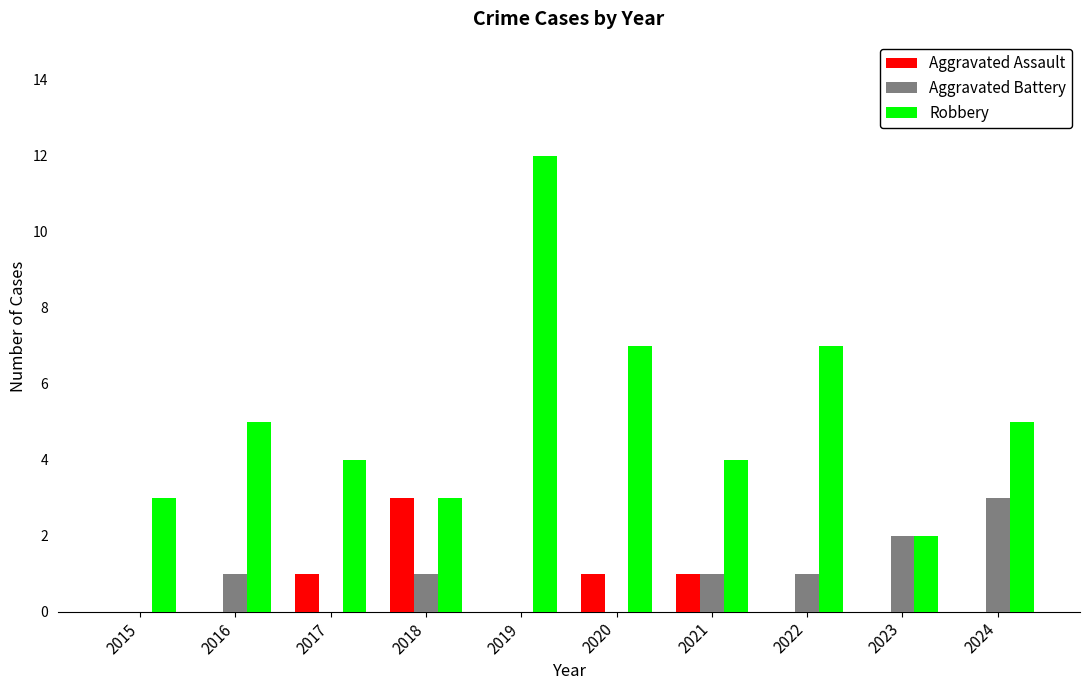

How many Aggravated Assault values are between 0 and 1?

9